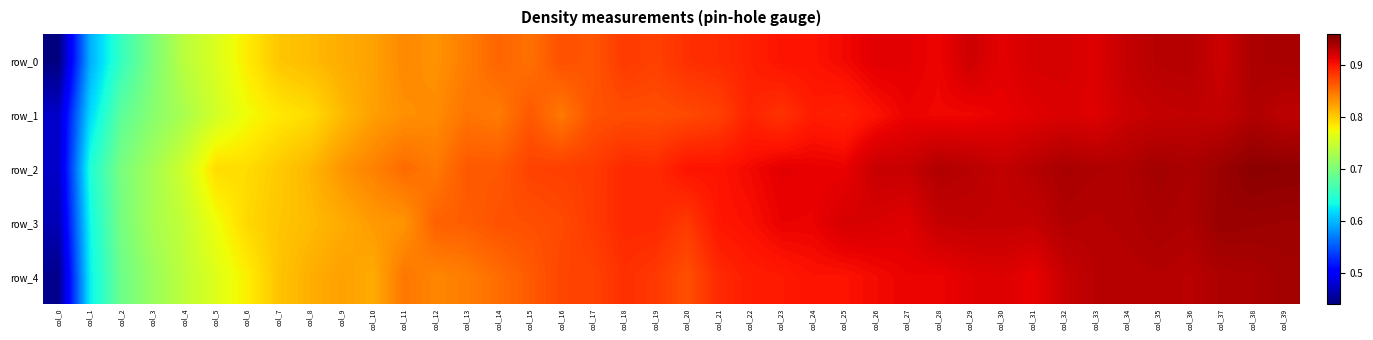

Is the value of row_1 at col_38 greater than the value of row_4 at col_10?

Yes